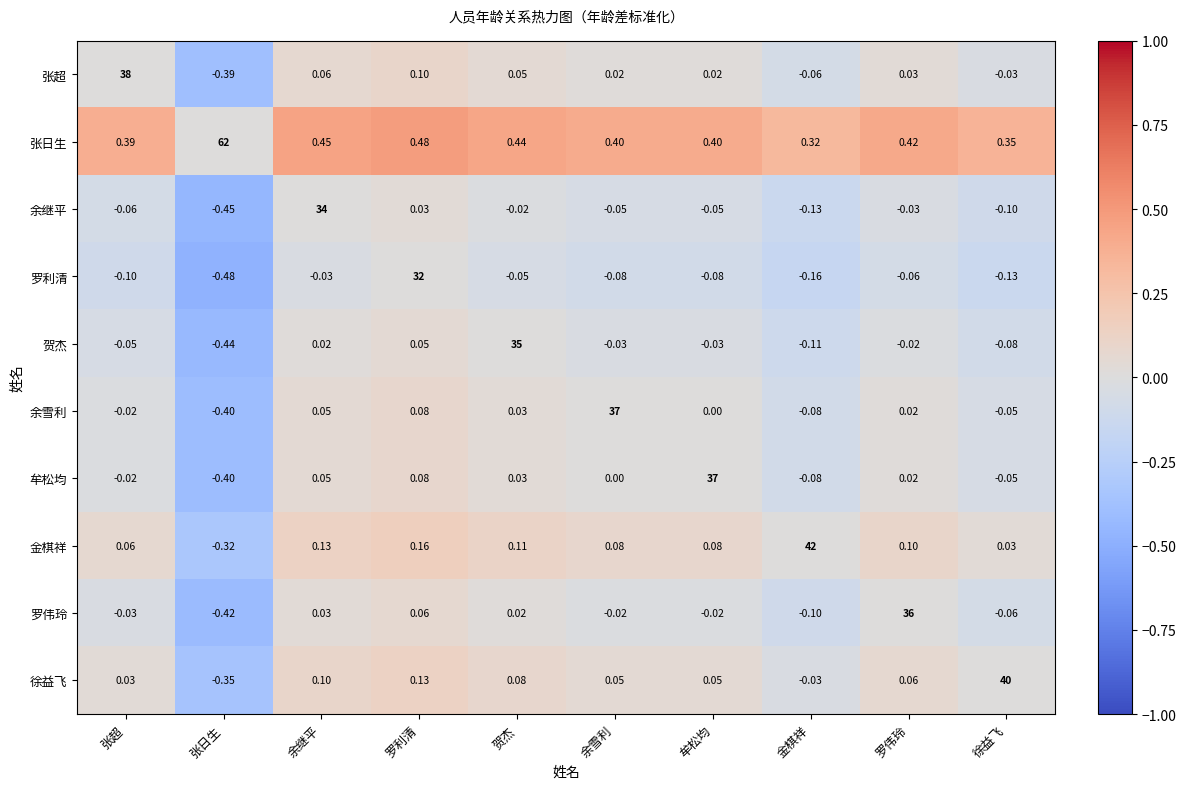

Which category has the lowest value in the 张超 series?

张日生